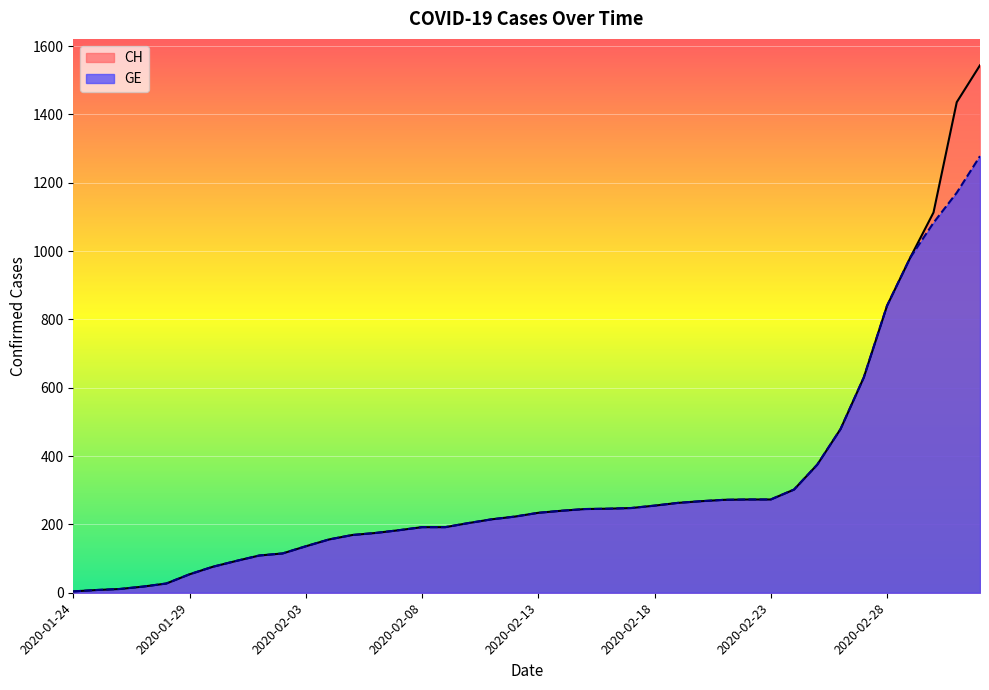

What is the smallest value displayed?

4